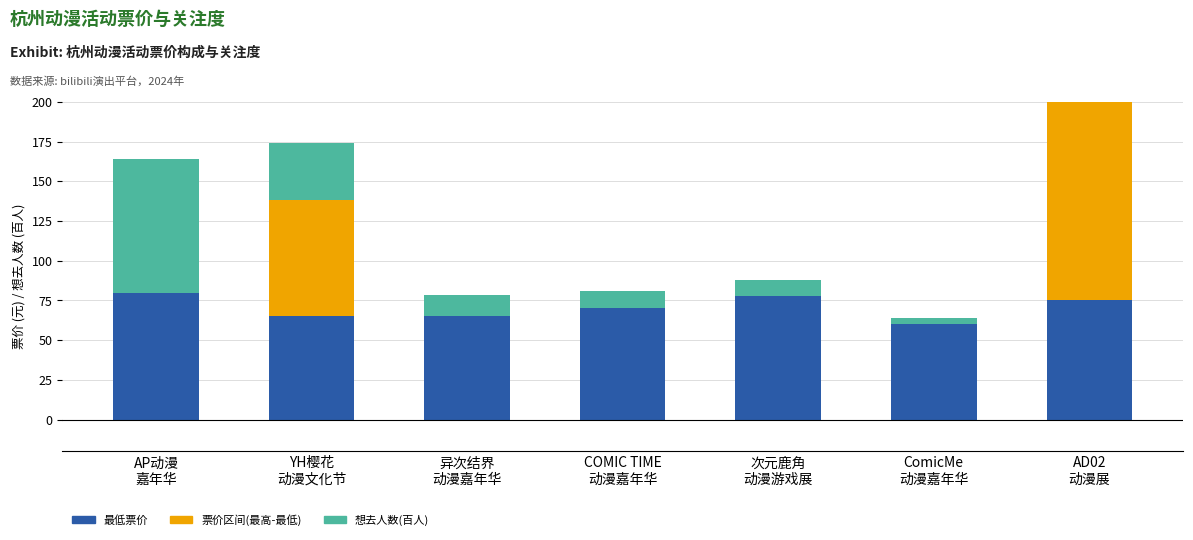

At AP动漫
嘉年华, list the series in order from largest to smallest.

想去人数(百人), 最低票价, 票价区间(最高-最低)